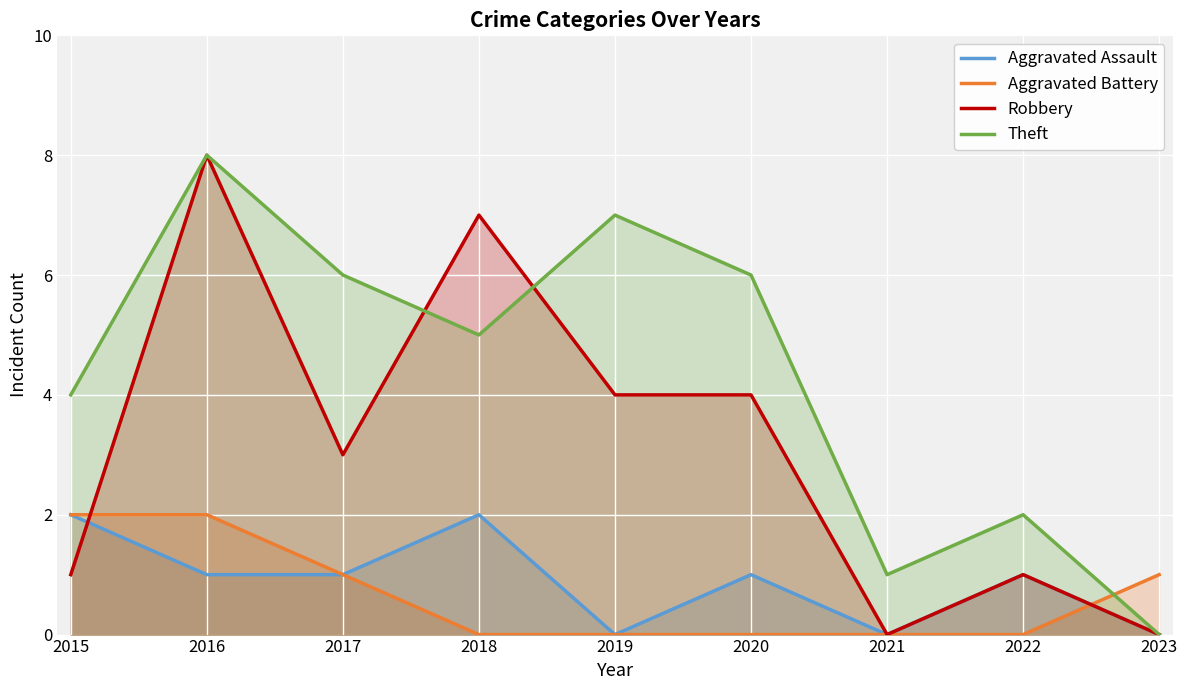

Reading right to left, transcribe all the data shown in this chart.

Aggravated Assault: 2023=0	2022=1	2021=0	2020=1	2019=0	2018=2	2017=1	2016=1	2015=2
Aggravated Battery: 2023=1	2022=0	2021=0	2020=0	2019=0	2018=0	2017=1	2016=2	2015=2
Robbery: 2023=0	2022=1	2021=0	2020=4	2019=4	2018=7	2017=3	2016=8	2015=1
Theft: 2023=0	2022=2	2021=1	2020=6	2019=7	2018=5	2017=6	2016=8	2015=4